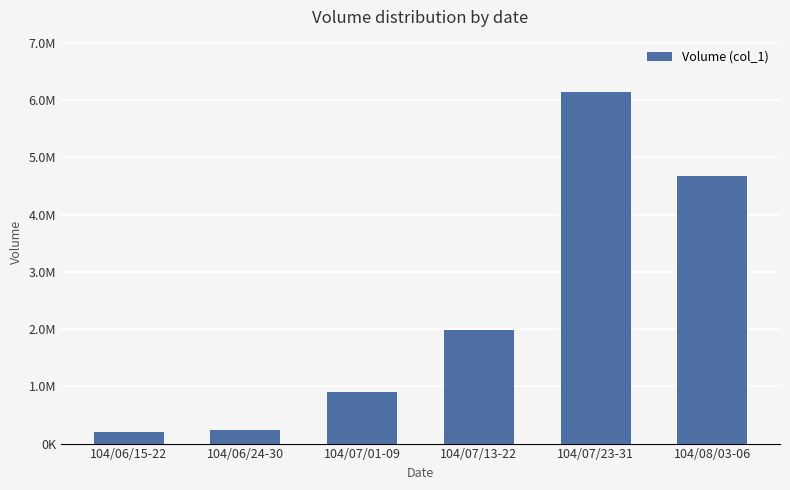

Count the number of data series in this chart.

1